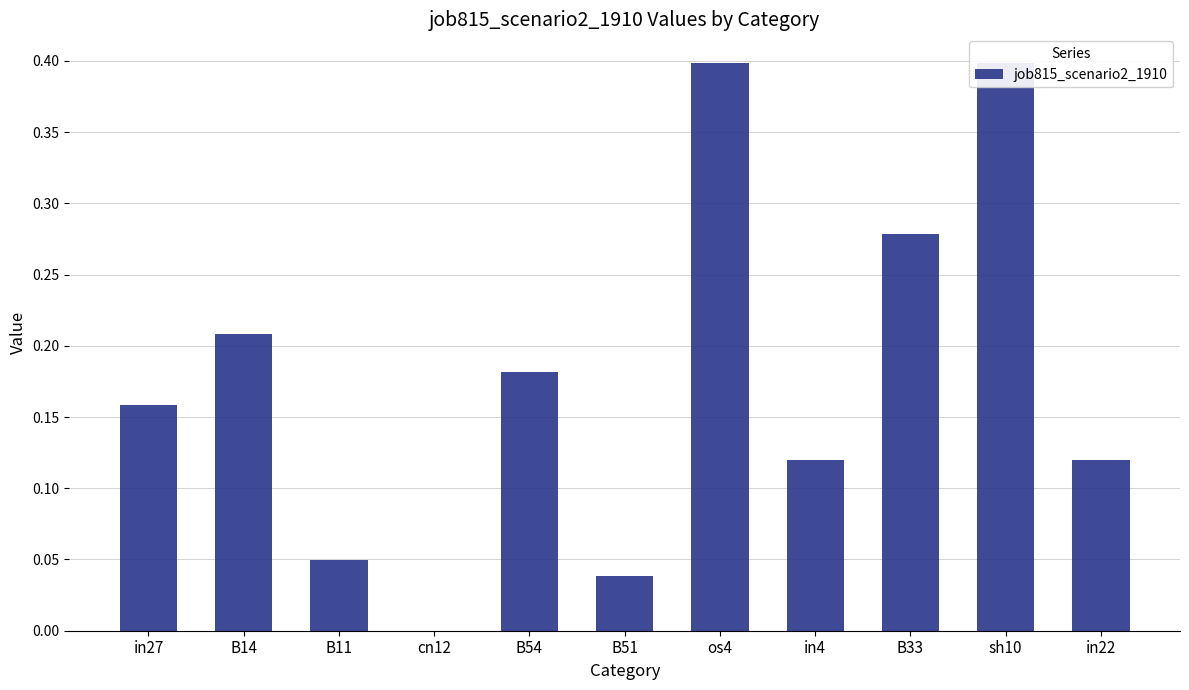

List the labels in order of value, smallest first.

cn12, B51, B11, in4, in22, in27, B54, B14, B33, os4, sh10